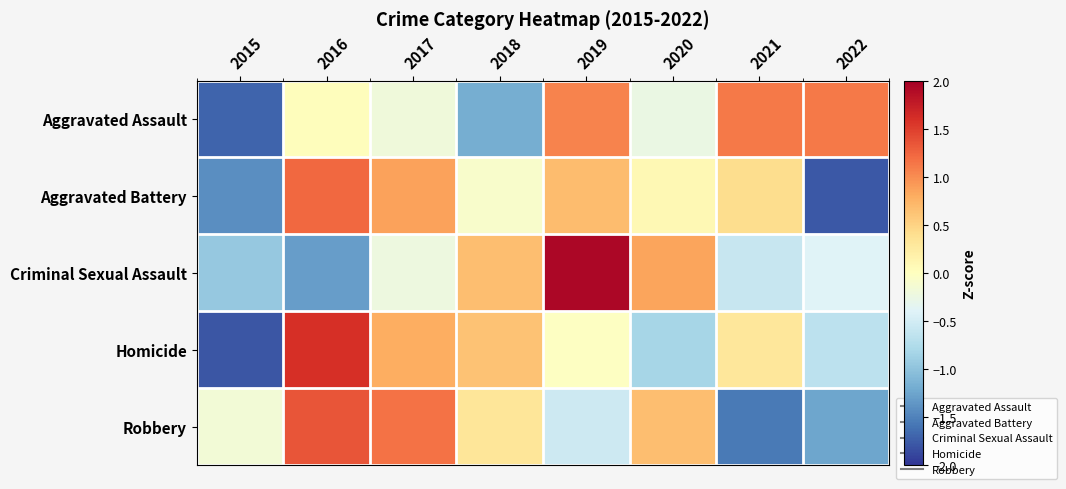

List the series in order of their peak value, lowest first.

Aggravated Assault, Aggravated Battery, Robbery, Homicide, Criminal Sexual Assault